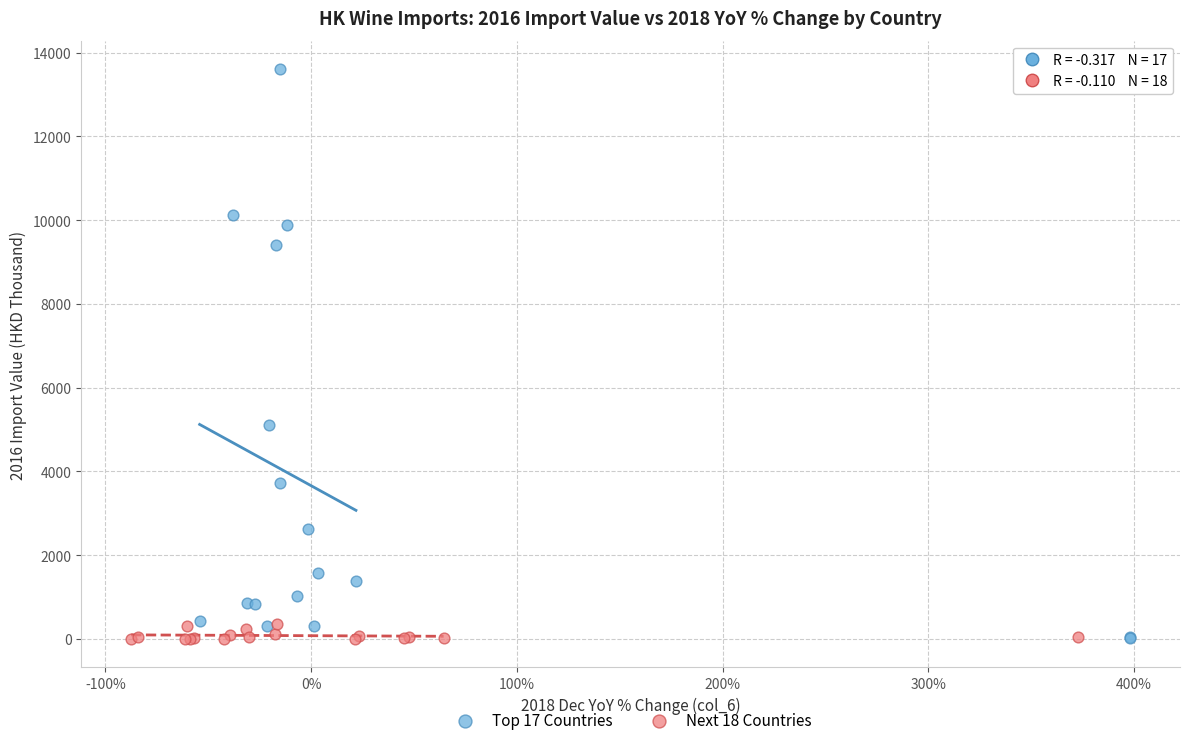

Which series reaches the maximum Y coordinate?

Top 17 Countries